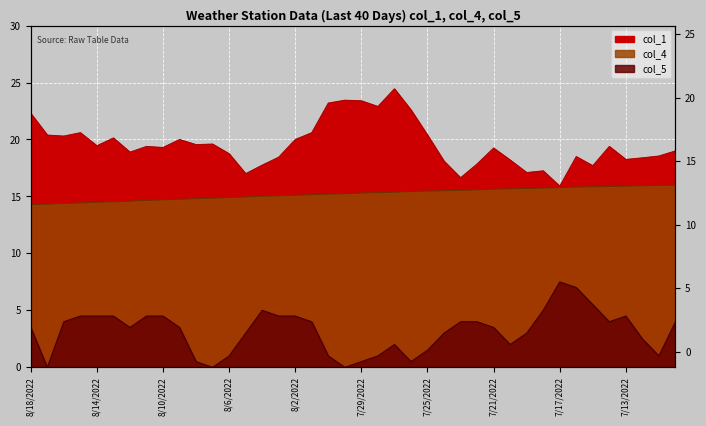

Does the chart display data point markers on the line(s)?

No